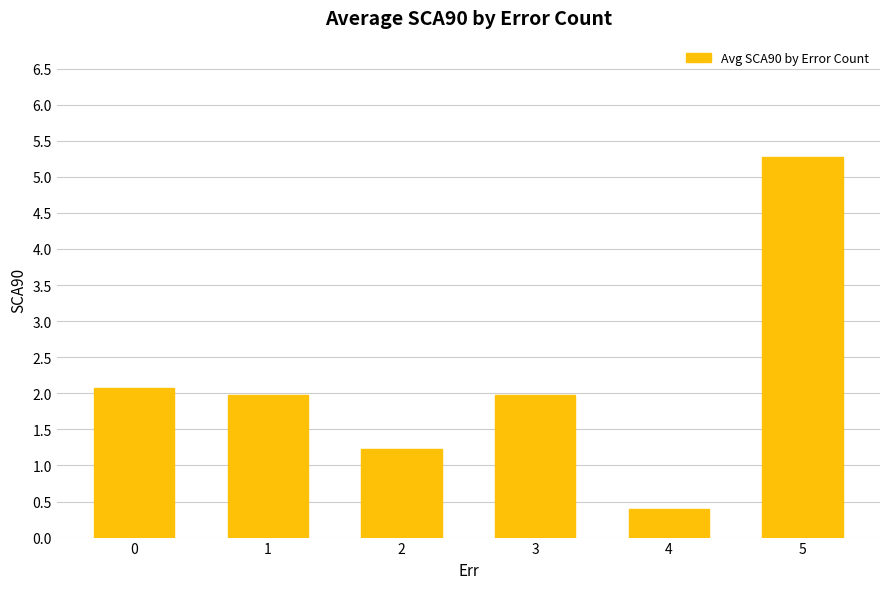

Reading left to right, transcribe all the data shown in this chart.

2.1	2.0	1.2	2.0	0.4	5.3